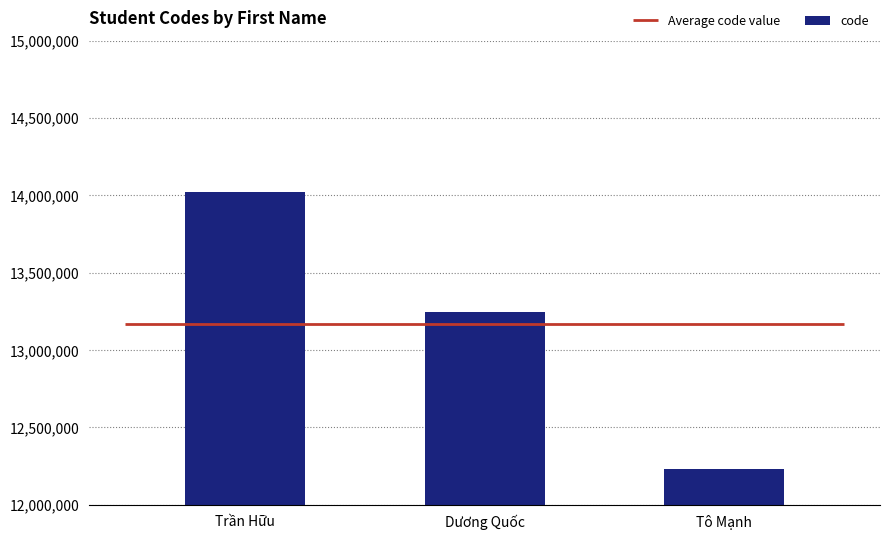

What is the value of the 2nd bar from the left?

13247583